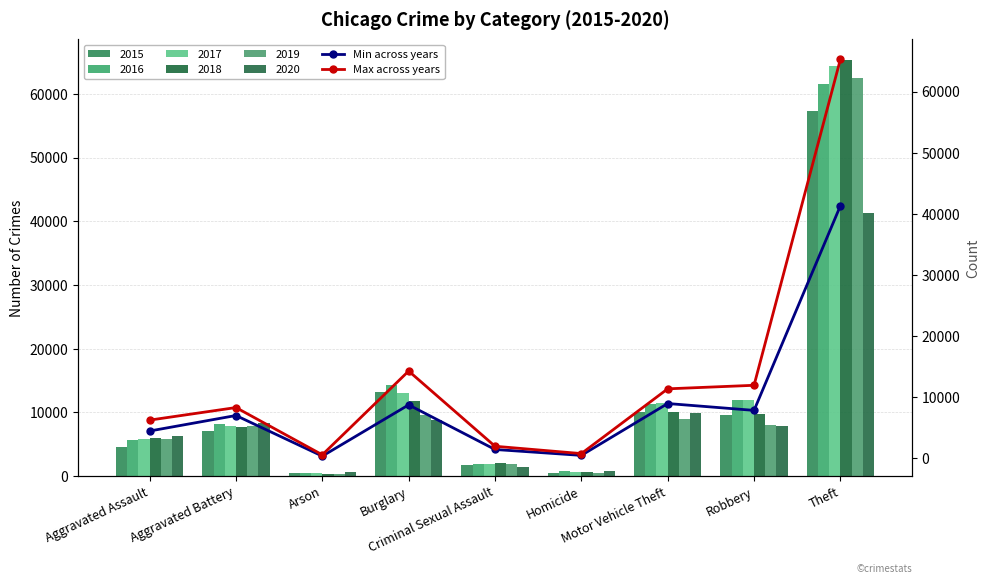

Read the Min across years value at Aggravated Assault, to the nearest 100.

4500